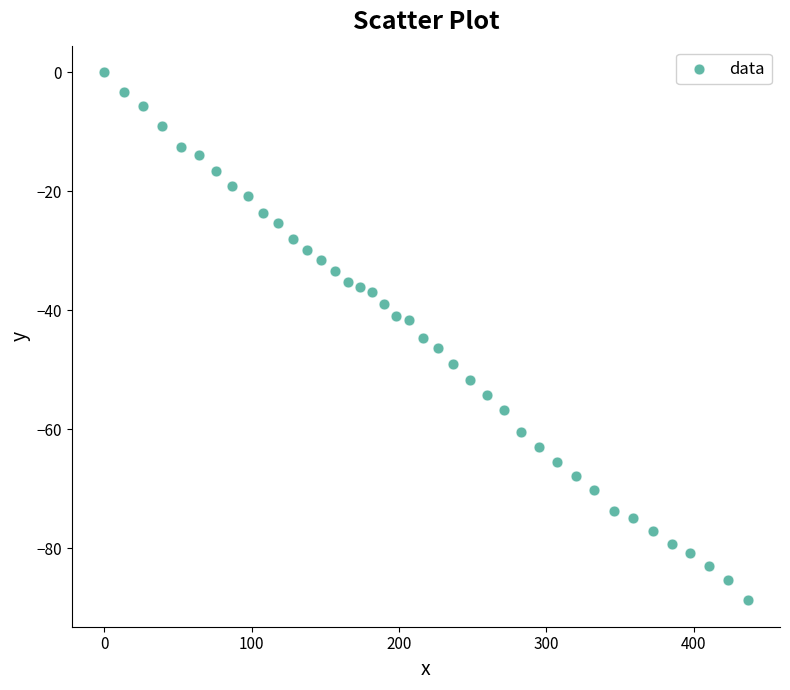

What is the range of Y values (max minus min)?

88.7